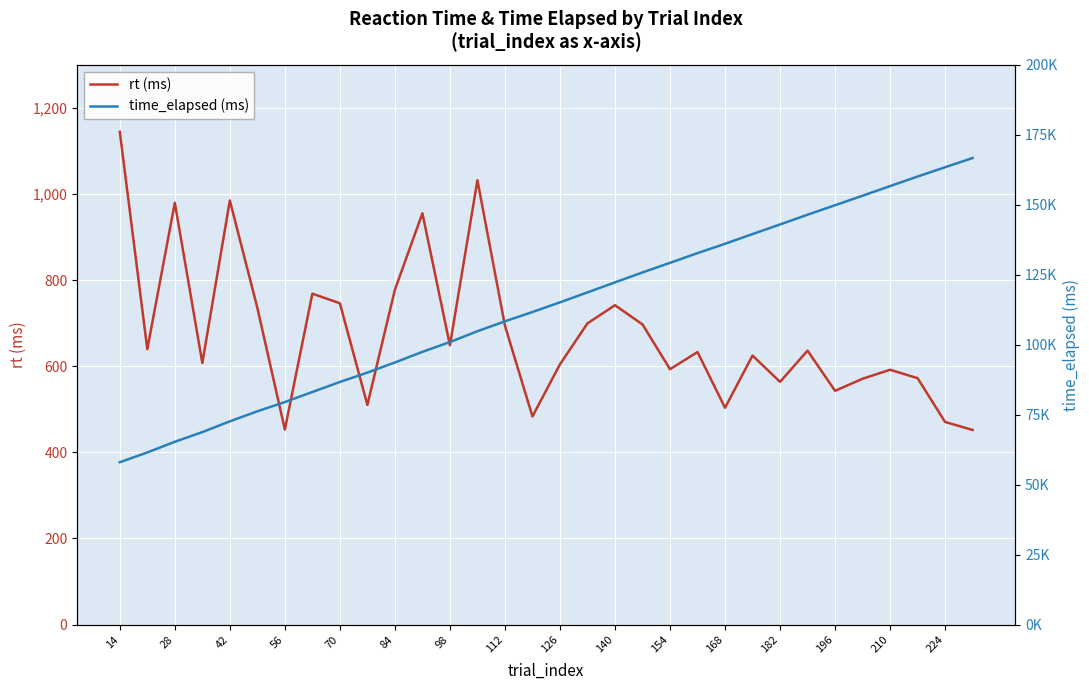

The rt (ms) series shows 470.5 at 224. True or false?

True